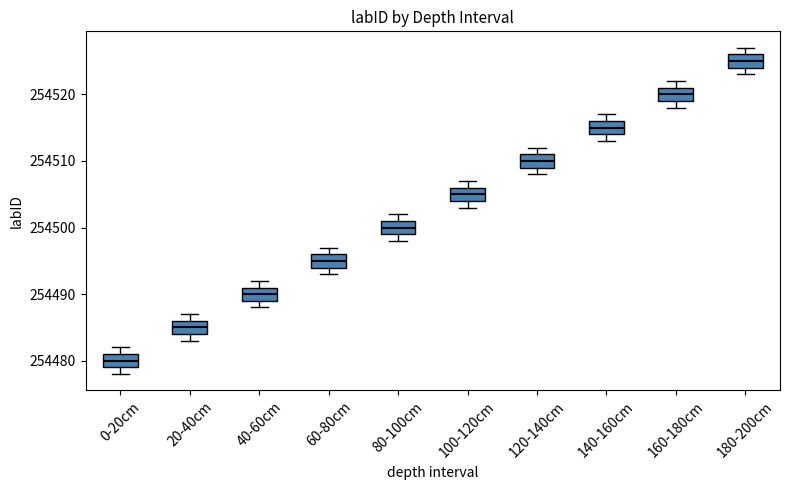

Reading left to right, read every box against the y-axis: the position of its median line, the range the box covers, and the ends of its whiskers. The values are not printed on the chart, so give them approximately, as read against the axis.

0-20cm: median 254480, box 254479 to 254481, whiskers 254478 to 254482
20-40cm: median 254485, box 254484 to 254486, whiskers 254483 to 254487
40-60cm: median 254490, box 254489 to 254491, whiskers 254488 to 254492
60-80cm: median 254495, box 254494 to 254496, whiskers 254493 to 254497
80-100cm: median 254500, box 254499 to 254501, whiskers 254498 to 254502
100-120cm: median 254505, box 254504 to 254506, whiskers 254503 to 254507
120-140cm: median 254510, box 254509 to 254511, whiskers 254508 to 254512
140-160cm: median 254515, box 254514 to 254516, whiskers 254513 to 254517
160-180cm: median 254520, box 254519 to 254521, whiskers 254518 to 254522
180-200cm: median 254525, box 254524 to 254526, whiskers 254523 to 254527